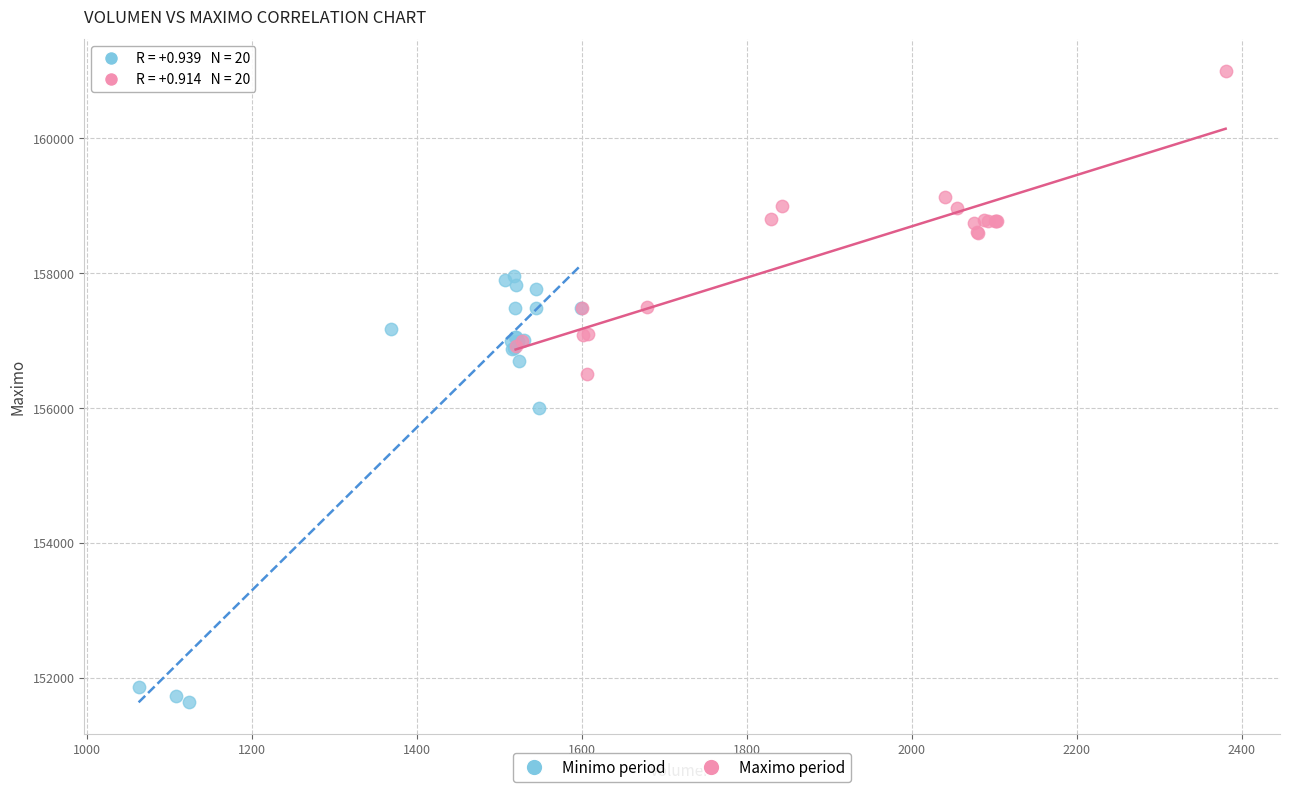

Which series reaches the maximum Y coordinate?

Maximo period